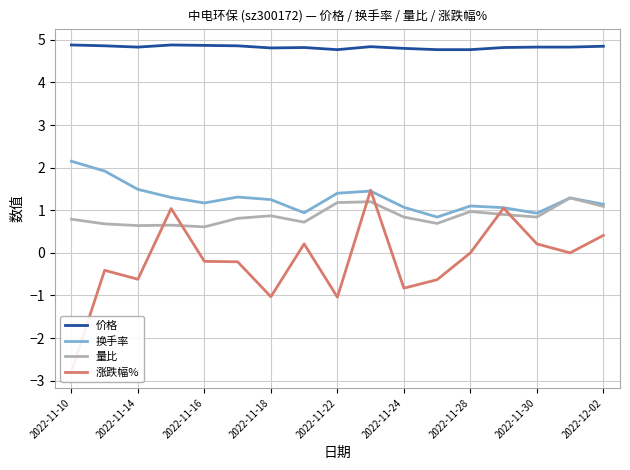

What is the lowest value of the 换手率 series?

0.8